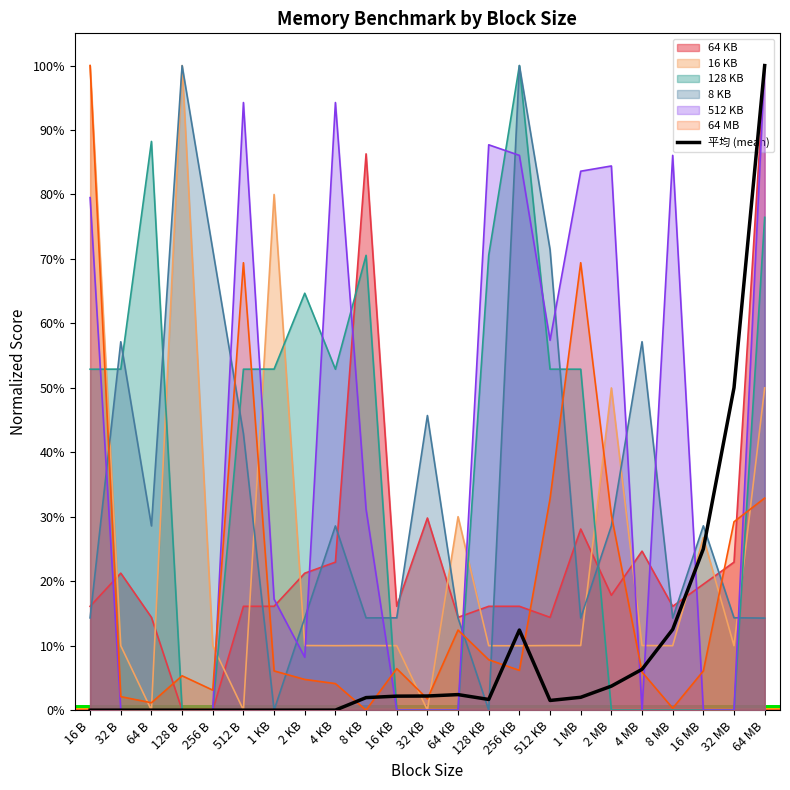

The value at 8 MB is 0.1. True or false?

True